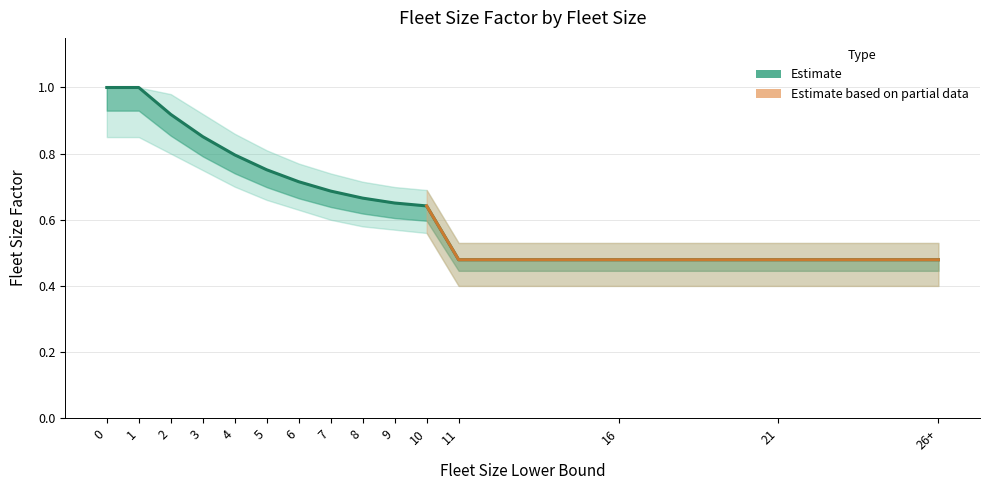

List the labels in order of value, smallest first.

11, 16, 21, 26+, 10, 9, 8, 7, 6, 5, 4, 3, 2, 0, 1